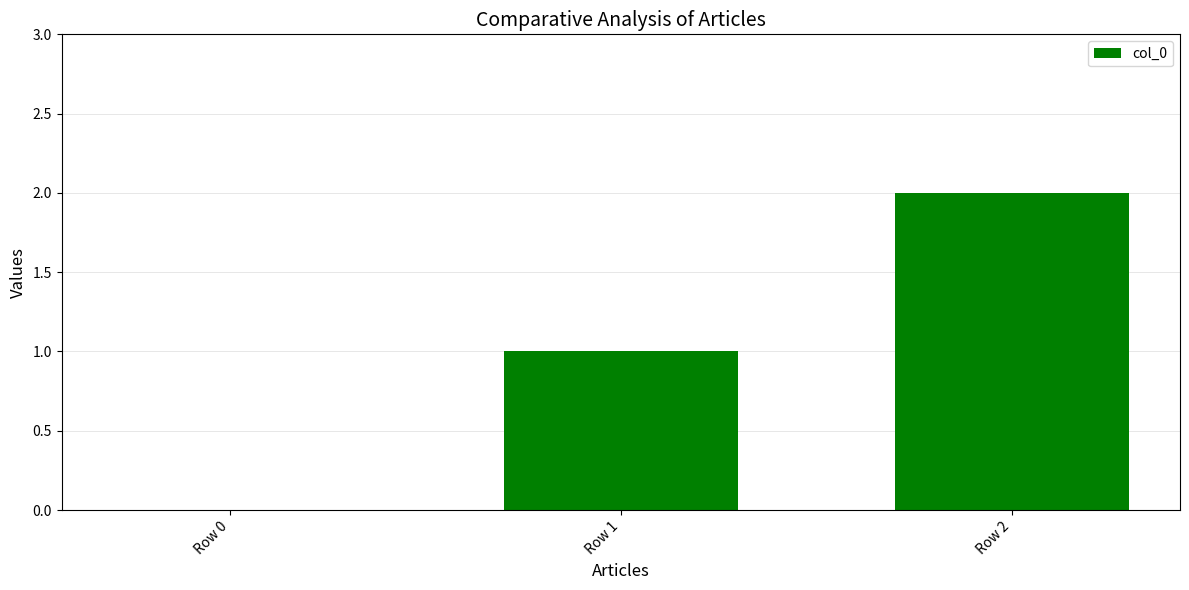

What is the sum of the values at Row 2 and Row 1?

3